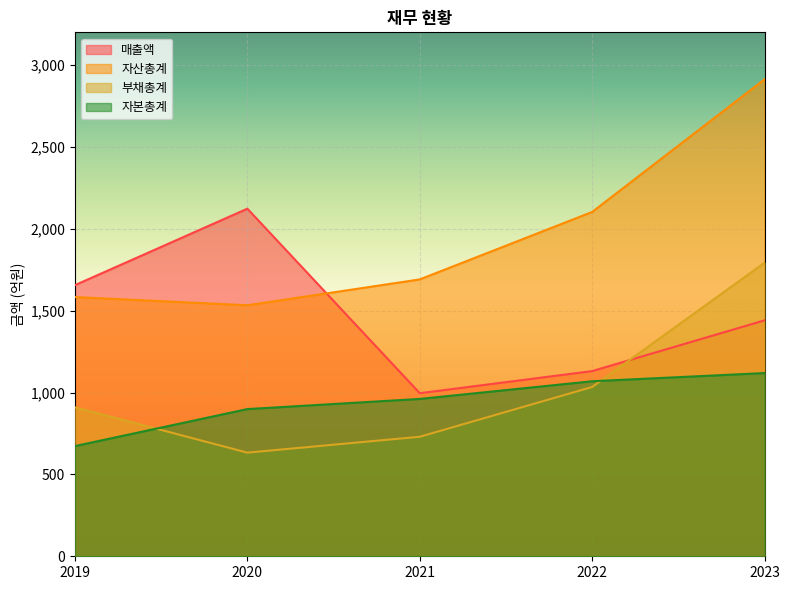

What is the value of the 매출액 point at the 2nd from the left?

2123